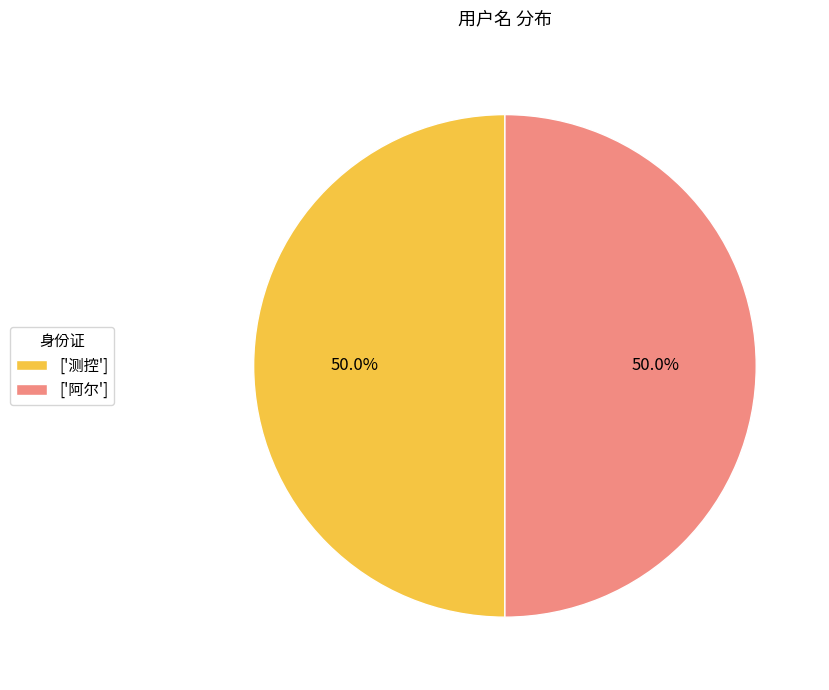

How many slices are in this pie chart?

2